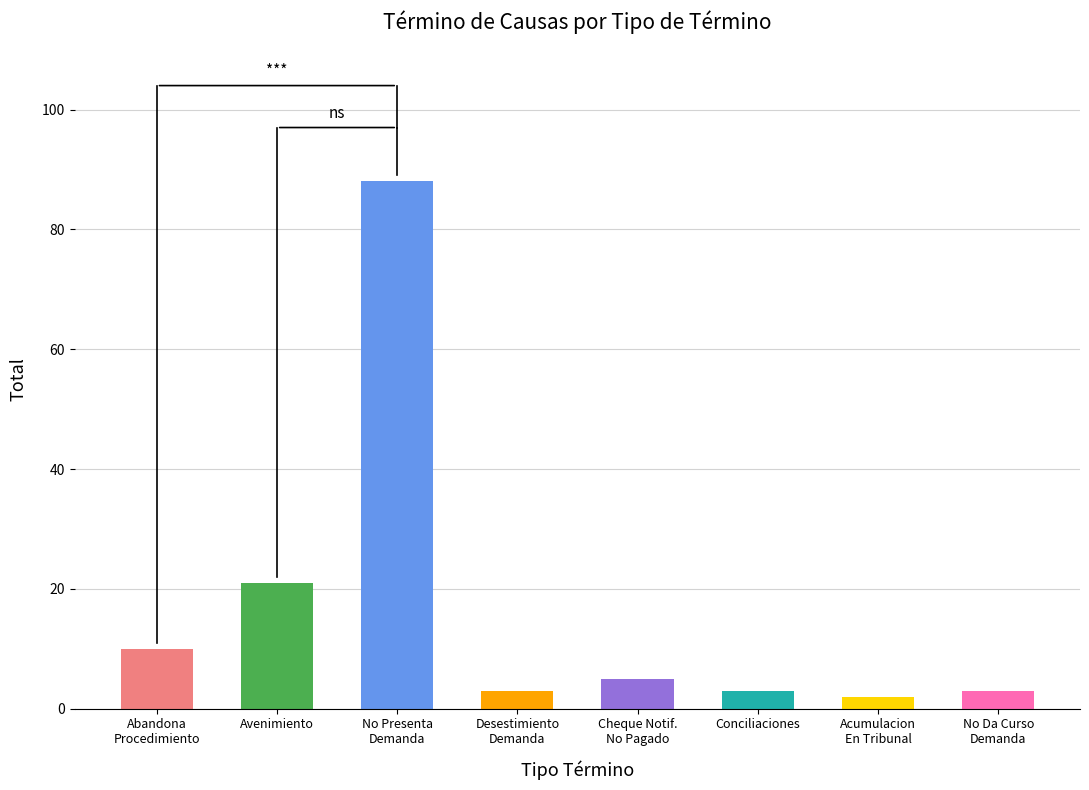

At which category does the chart reach its minimum across all series?

Acumulacion En Tribunal